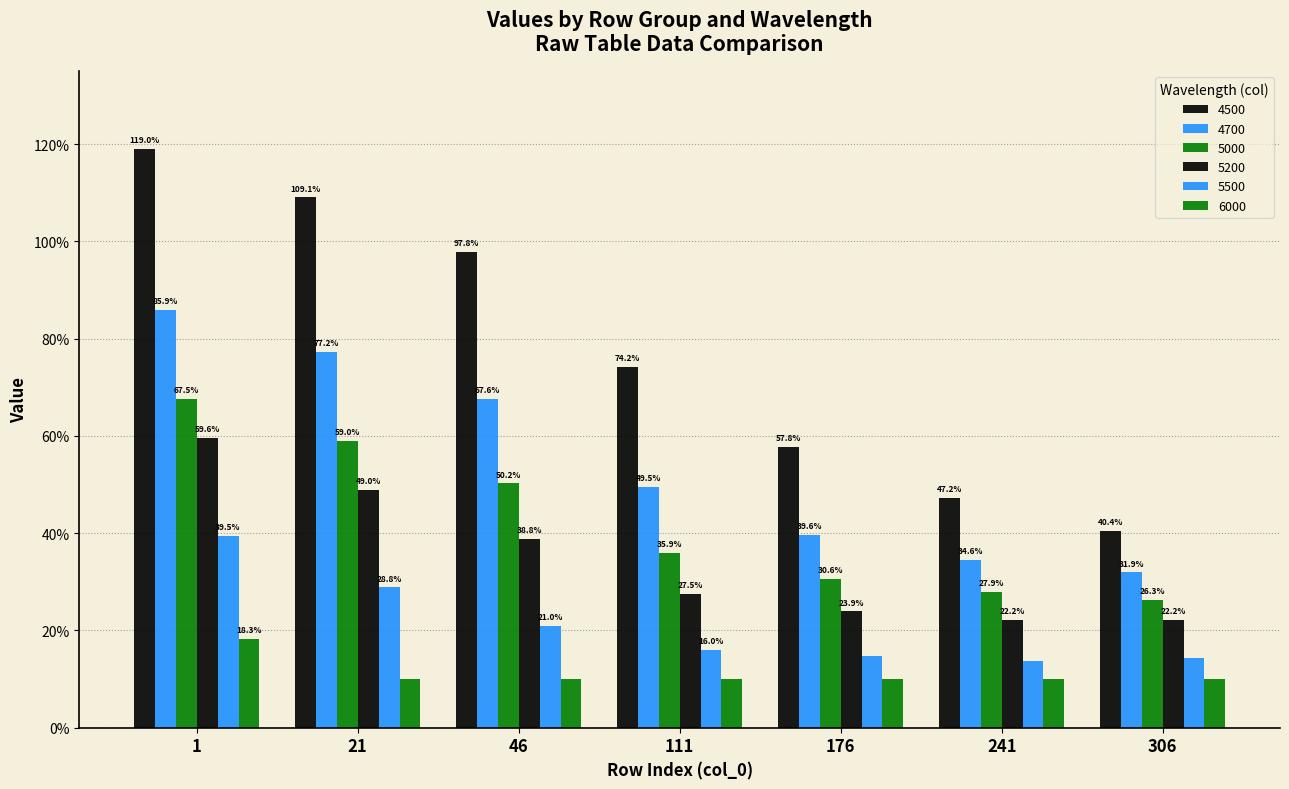

At how many categories does at least one series exceed 0?

7